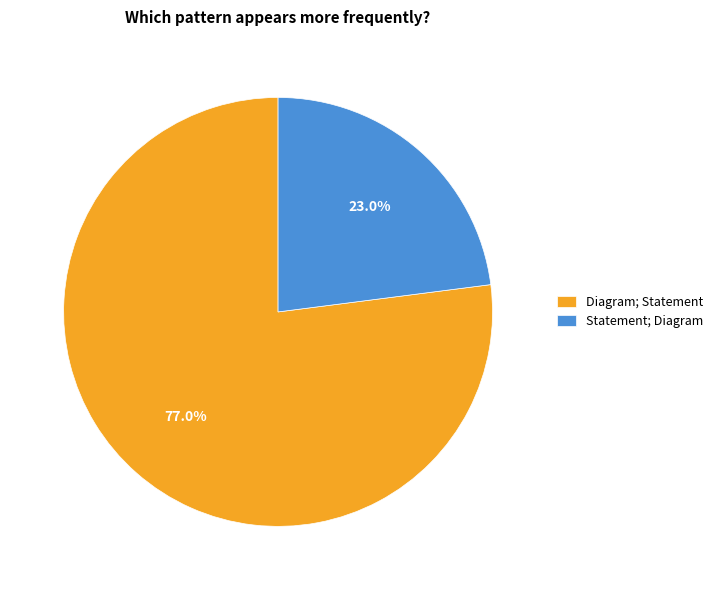

How many slices are in this pie chart?

2